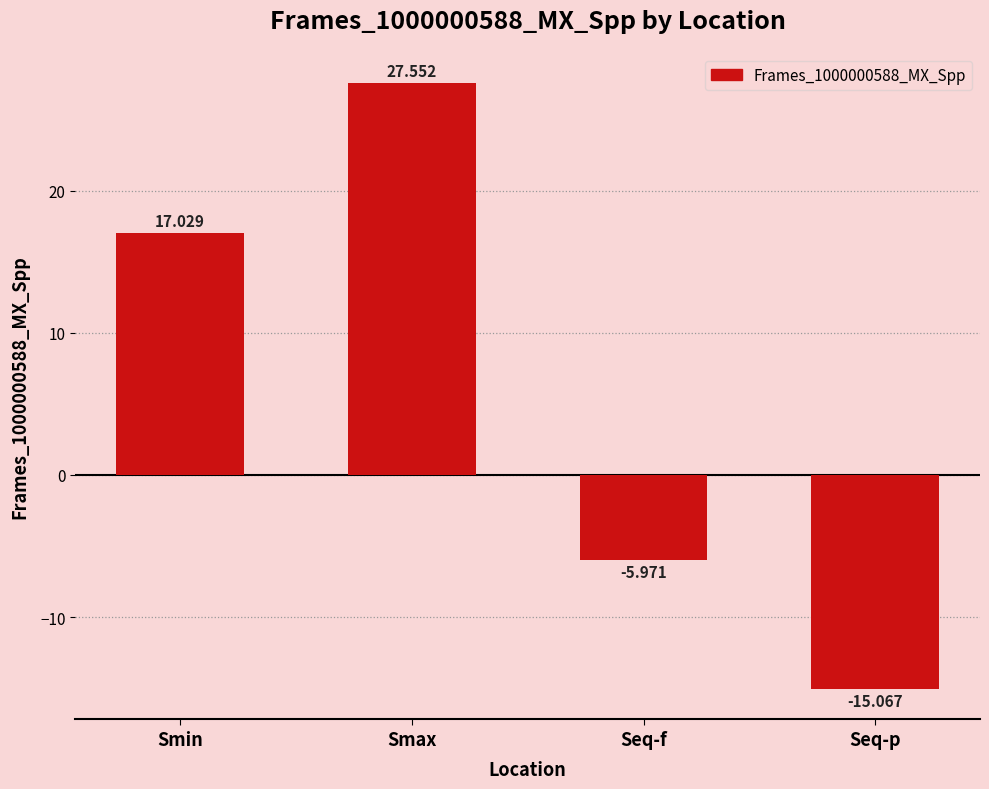

At which label does the data first exceed 17?

Smin